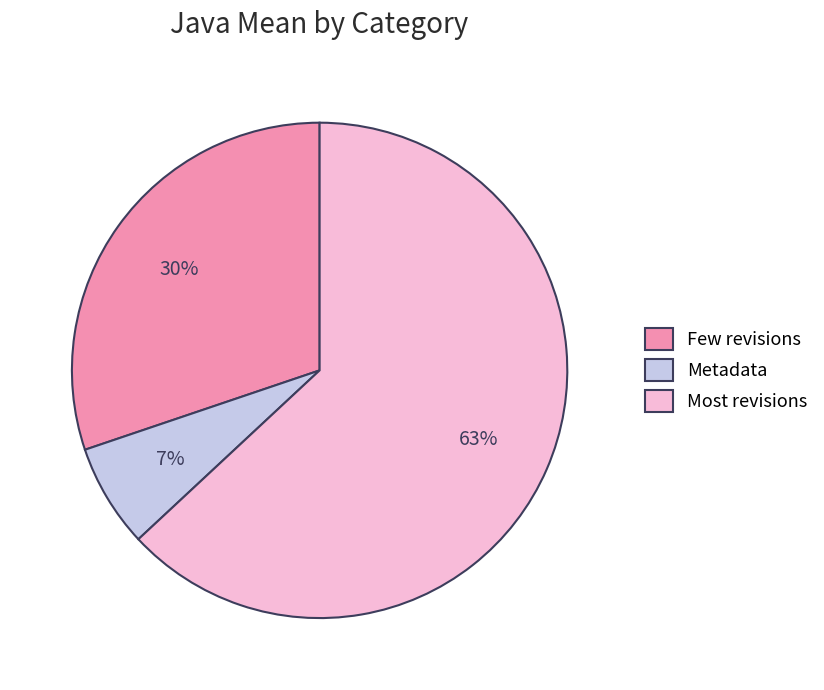

To the nearest percent, what is the difference between the largest and smallest slice percentages?

56%